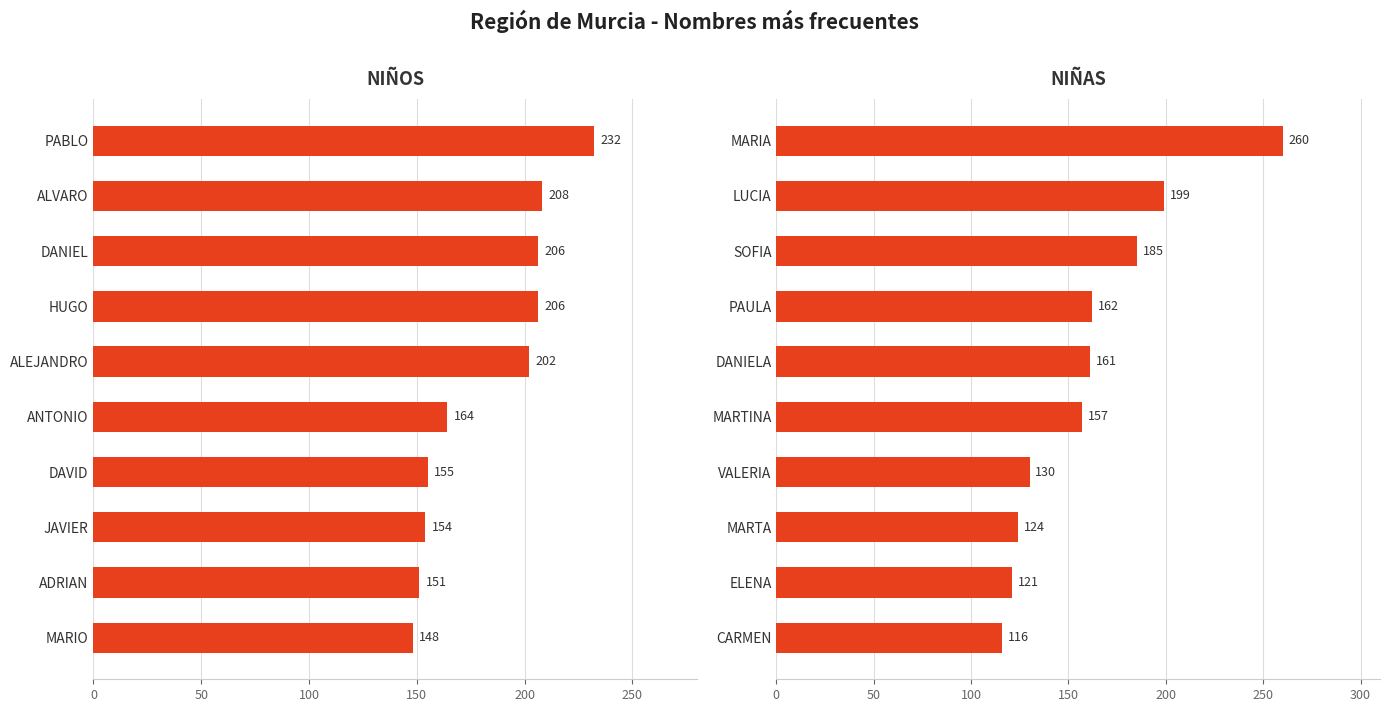

Are the bars grouped side by side (vs. stacked)?

Yes